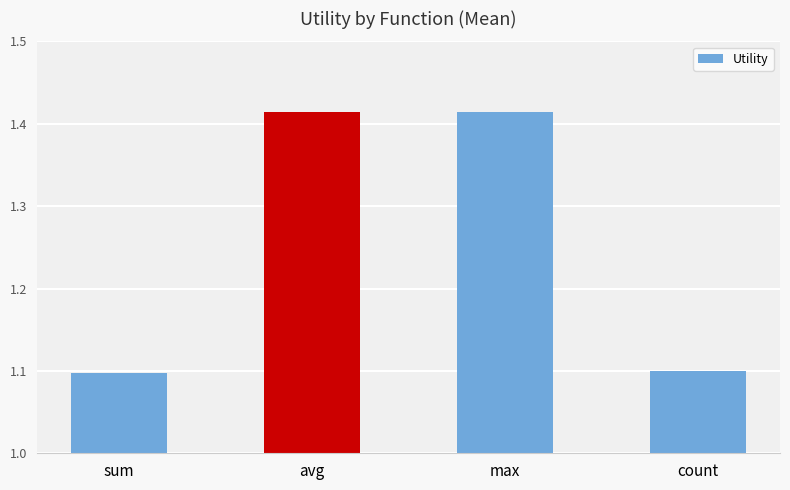

What position from the right is sum?

4